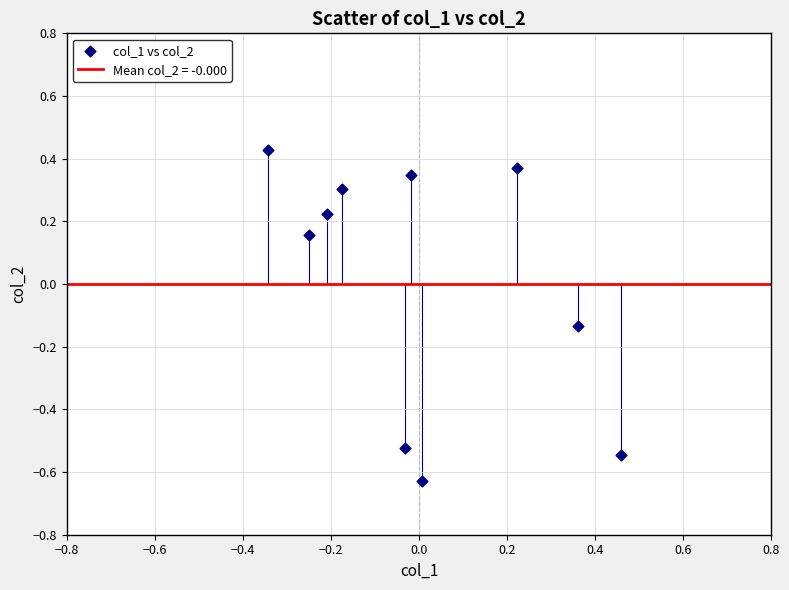

What is the range of X values (max minus min)?

0.8